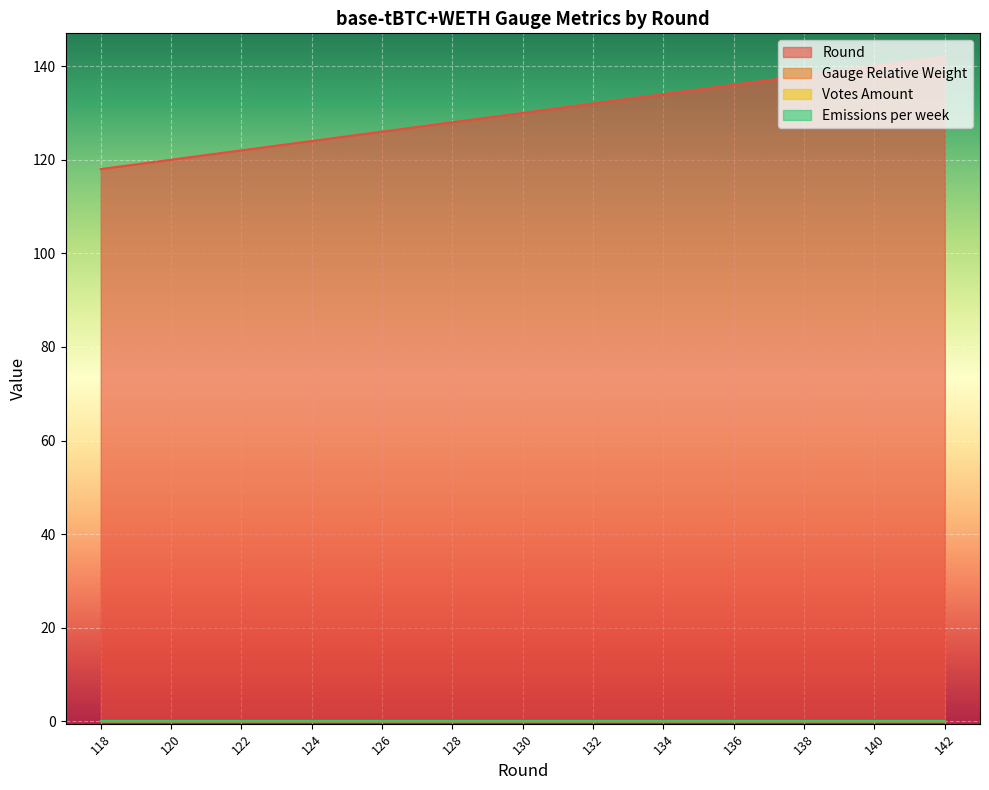

Reading left to right, extract all data points from this chart.

Round: 118=118	119=119	120=120	121=121	122=122	123=123	124=124	125=125	126=126	127=127	128=128	129=129	130=130	131=131	132=132	133=133	134=134	135=135	136=136	137=137	138=138	139=139	140=140	141=141	142=142
Gauge Relative Weight: 118=0	119=0	120=0	121=0	122=0	123=0	124=0	125=0	126=0	127=0	128=0	129=0	130=0	131=0	132=0	133=0	134=0	135=0	136=0	137=0	138=0	139=0	140=0	141=0	142=0
Votes Amount: 118=0	119=0	120=0	121=0	122=0	123=0	124=0	125=0	126=0	127=0	128=0	129=0	130=0	131=0	132=0	133=0	134=0	135=0	136=0	137=0	138=0	139=0	140=0	141=0	142=0
Emissions per week: 118=0	119=0	120=0	121=0	122=0	123=0	124=0	125=0	126=0	127=0	128=0	129=0	130=0	131=0	132=0	133=0	134=0	135=0	136=0	137=0	138=0	139=0	140=0	141=0	142=0